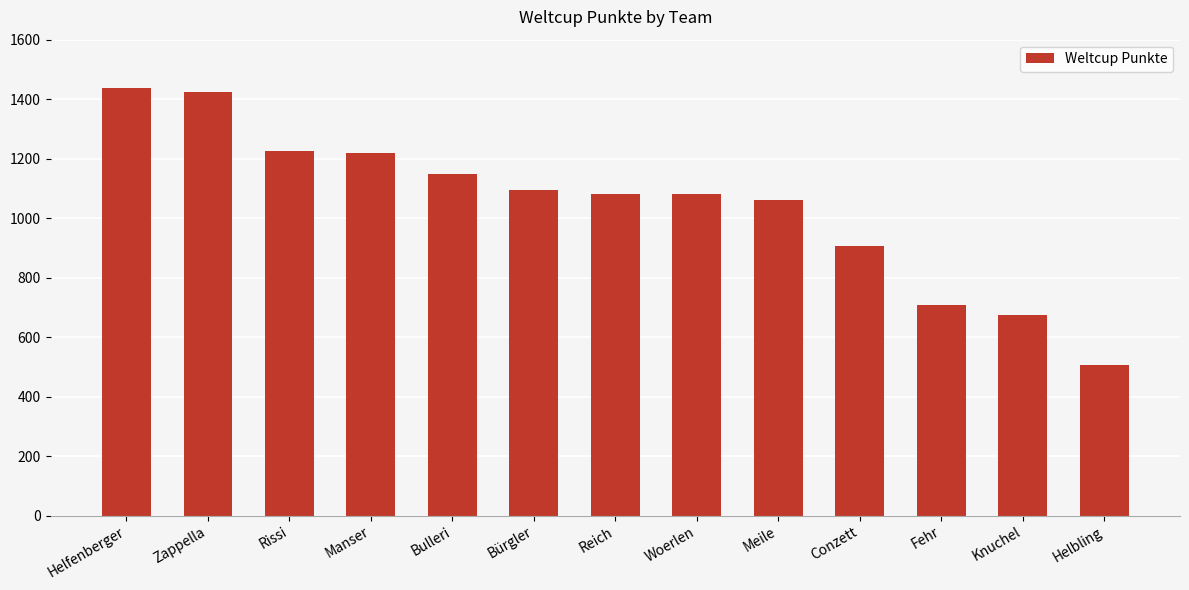

What is the sum of the values at Manser and Woerlen?

2299